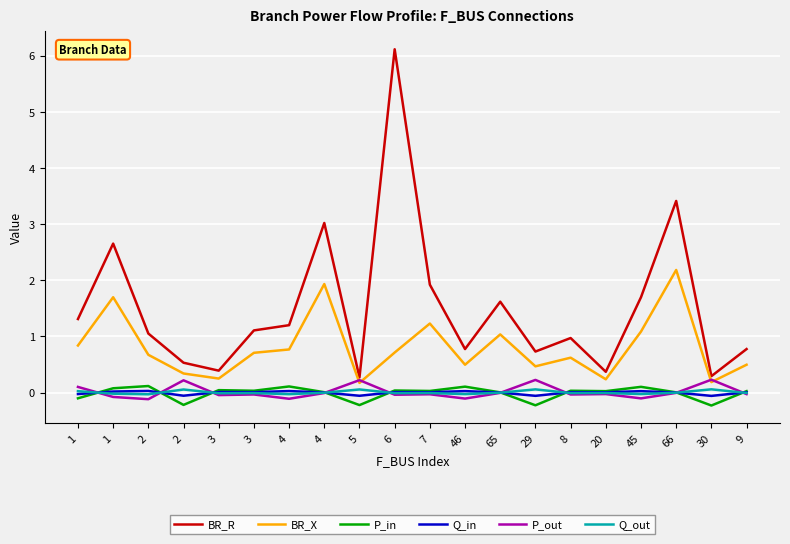

At which category is the sum across all series the highest?

6